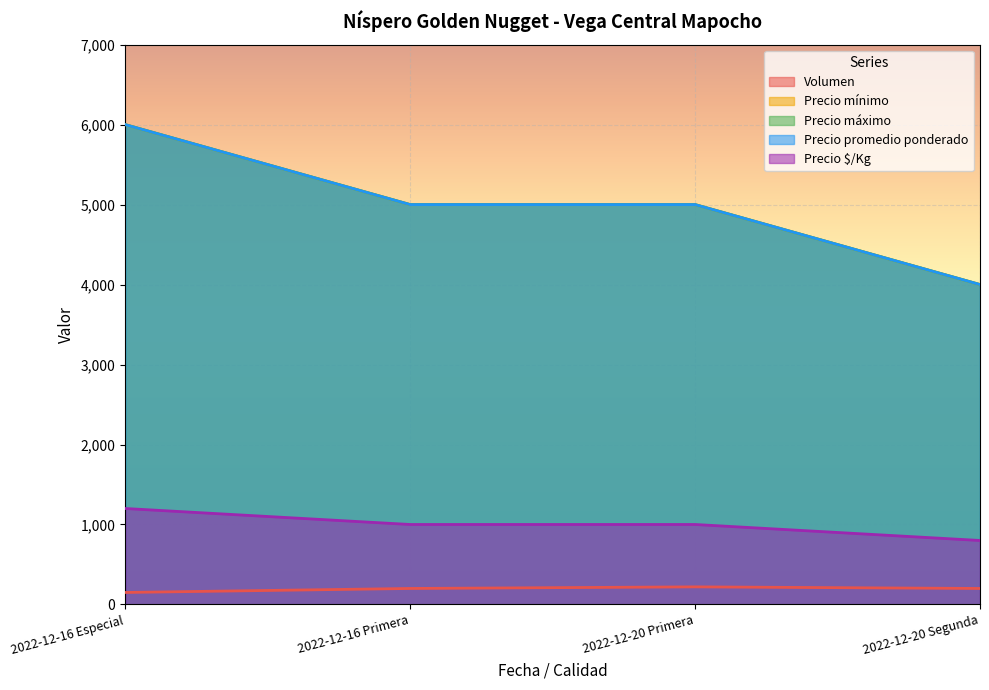

Reading left to right, transcribe all the data shown in this chart.

Volumen: 2022-12-16 Especial=150	2022-12-16 Primera=200	2022-12-20 Primera=220	2022-12-20 Segunda=200
Precio mínimo: 2022-12-16 Especial=6000	2022-12-16 Primera=5000	2022-12-20 Primera=5000	2022-12-20 Segunda=4000
Precio máximo: 2022-12-16 Especial=6000	2022-12-16 Primera=5000	2022-12-20 Primera=5000	2022-12-20 Segunda=4000
Precio promedio ponderado: 2022-12-16 Especial=6000	2022-12-16 Primera=5000	2022-12-20 Primera=5000	2022-12-20 Segunda=4000
Precio $/Kg: 2022-12-16 Especial=1200	2022-12-16 Primera=1000	2022-12-20 Primera=1000	2022-12-20 Segunda=800